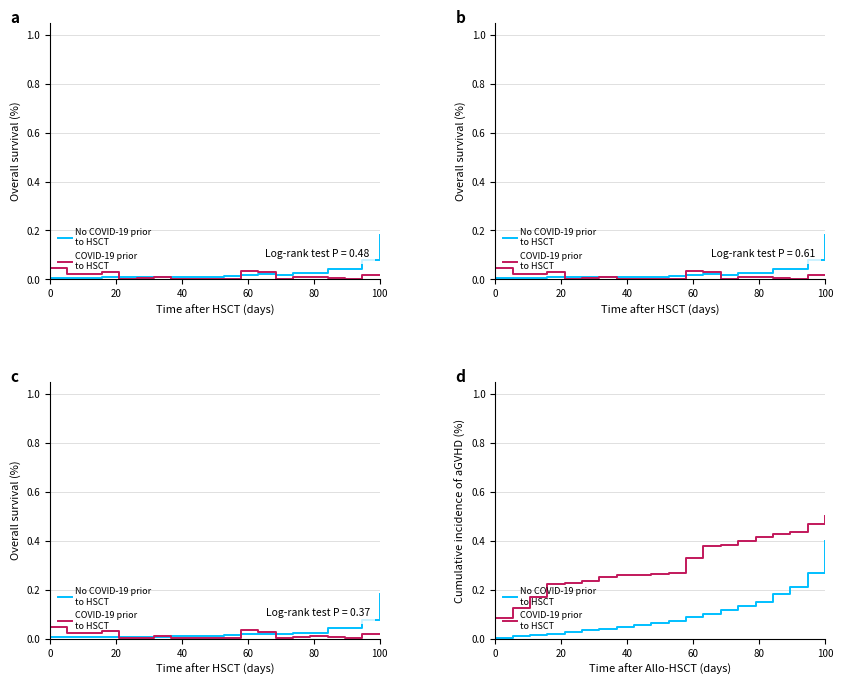

The No COVID-19 prior
to HSCT series shows 0.0 at 80. True or false?

False